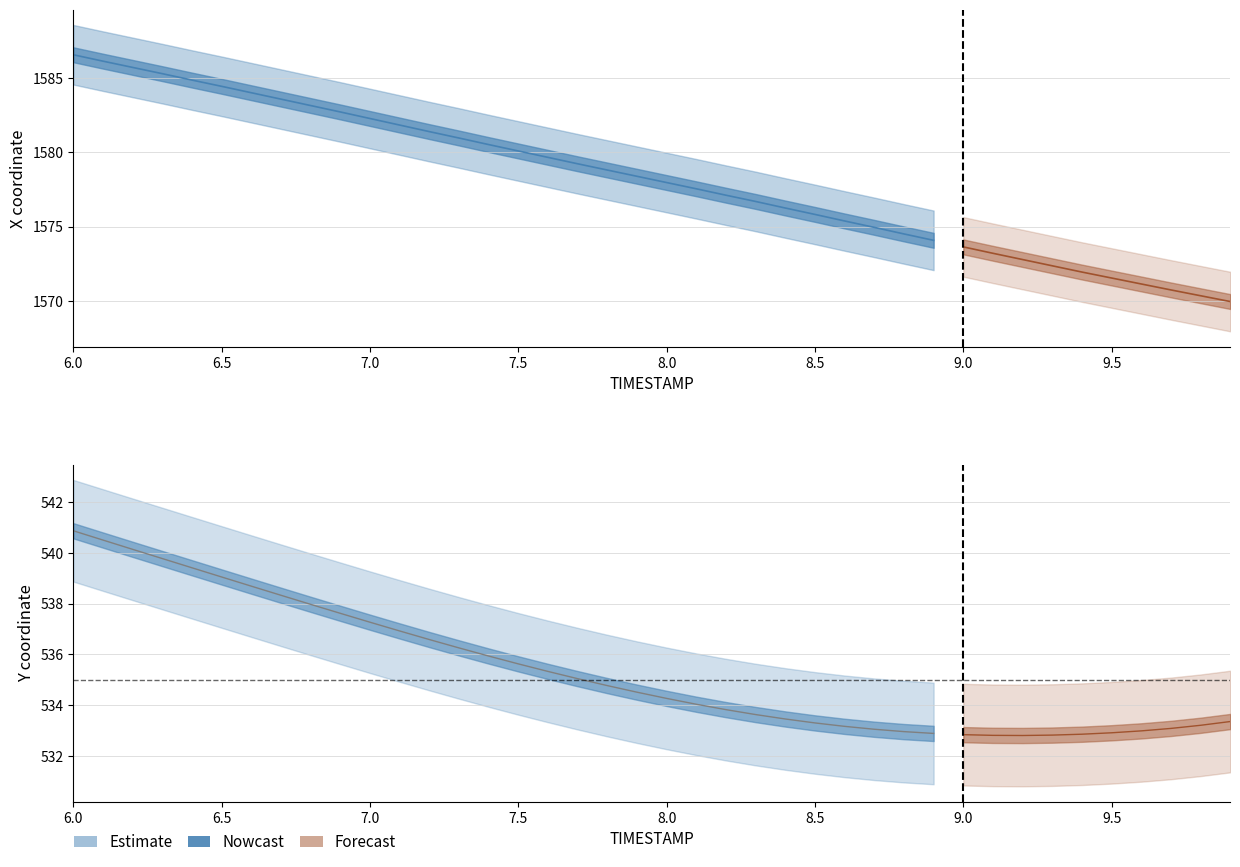

What is the average value?

536.2